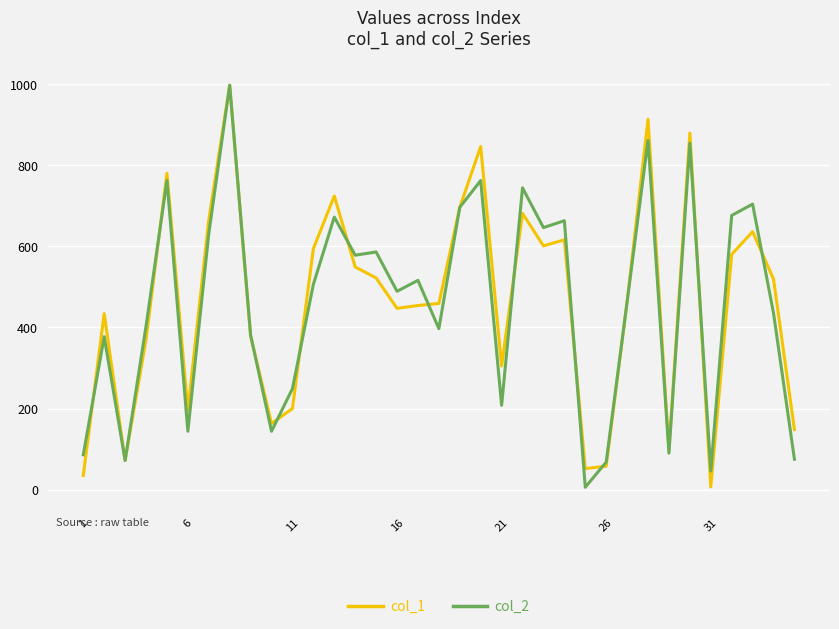

What is the maximum value shown in the chart?

997